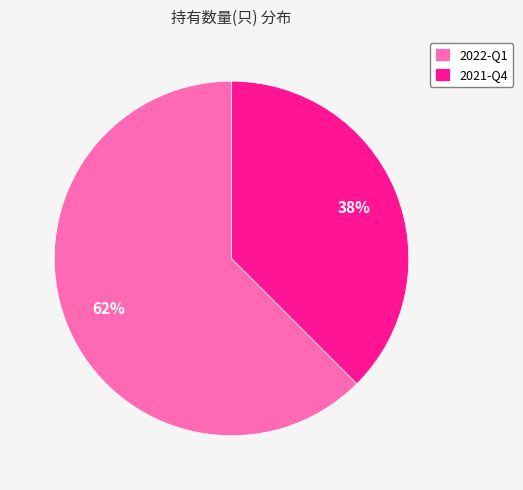

Do 2021-Q4 and 2022-Q1 together represent more than half of the pie?

Yes